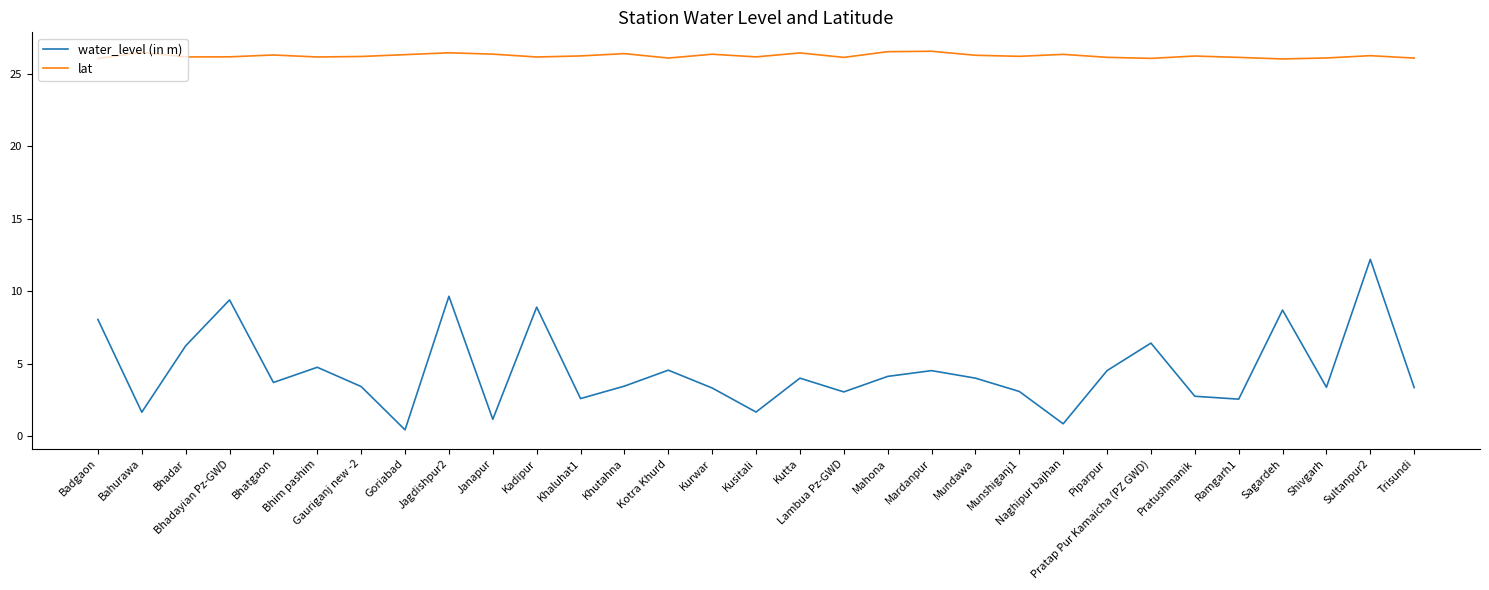

What position from the right is Mardanpur?

12